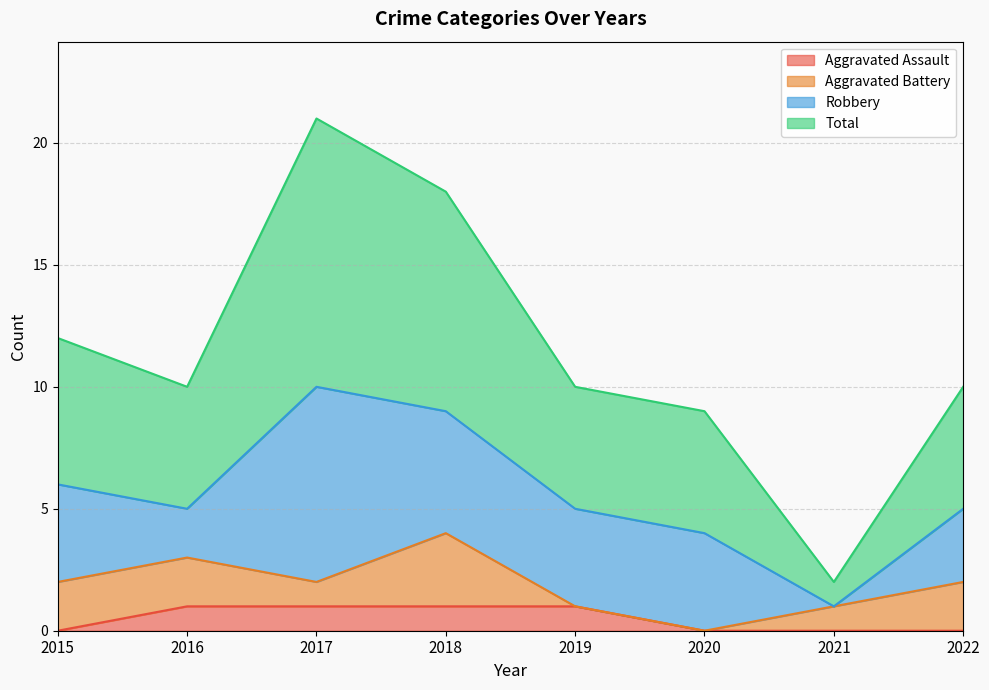

At which category does Total reach its first local peak?

2017